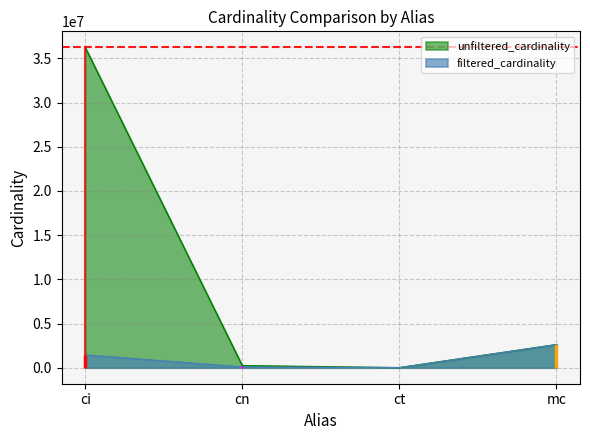

Reading left to right, what are all the values shown in this chart?

unfiltered_cardinality: 36244344	234997	4	2609129
filtered_cardinality: 1443953	83988	4	2609129